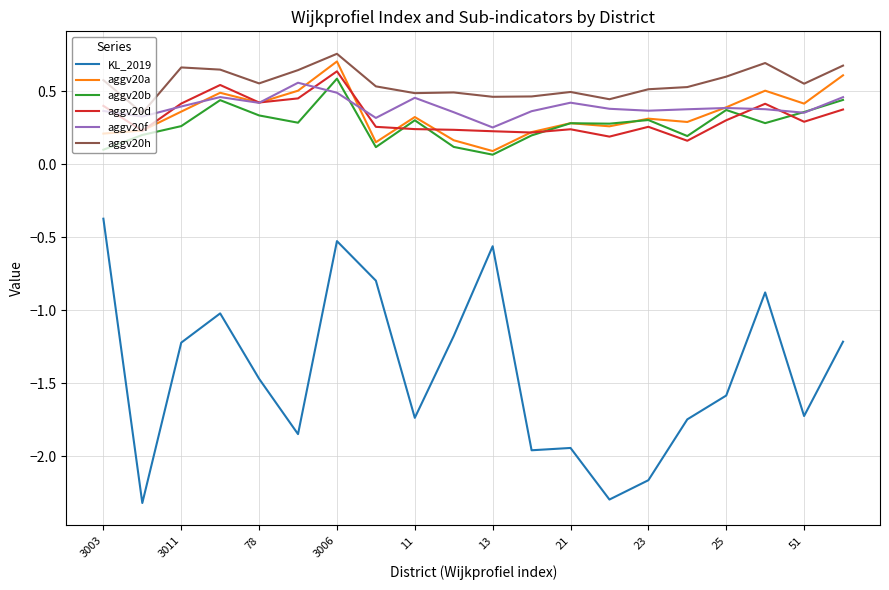

True or false: aggv20a and KL_2019 intersect in this chart.

False